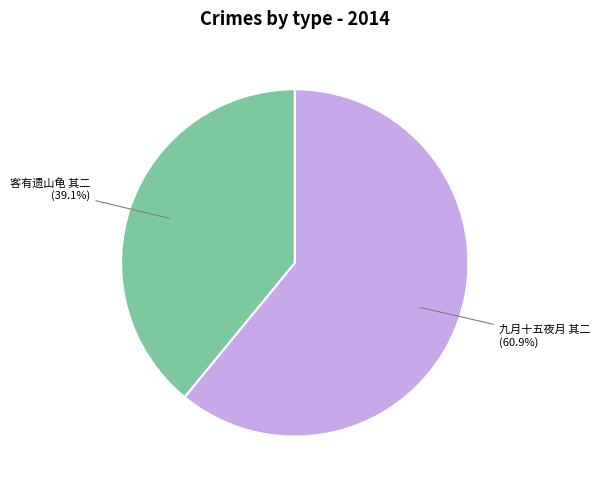

How much of the chart is everything except 九月十五夜月 其二?

39.1%